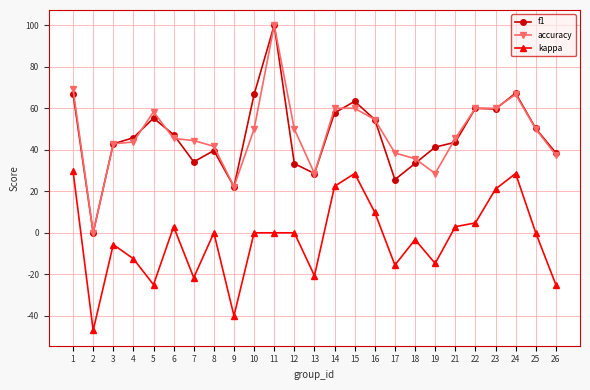

At which label does accuracy first exceed 45?

1